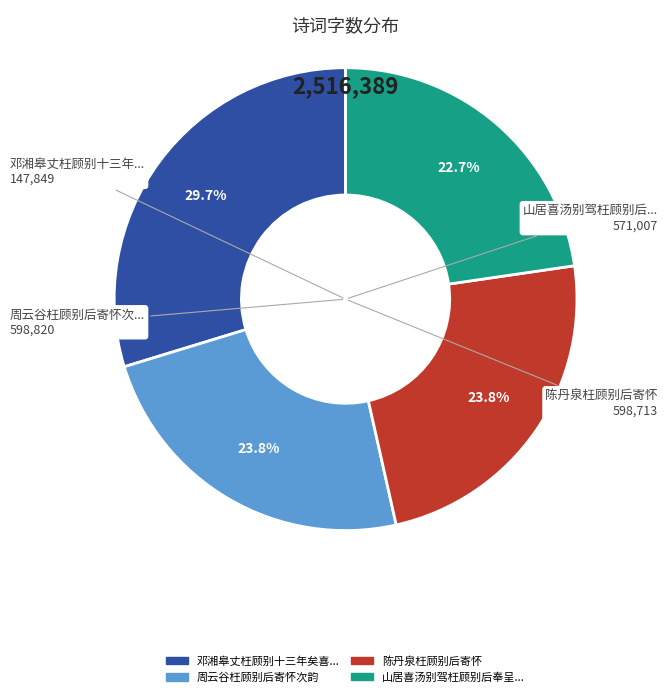

Is there a majority slice in this chart?

No